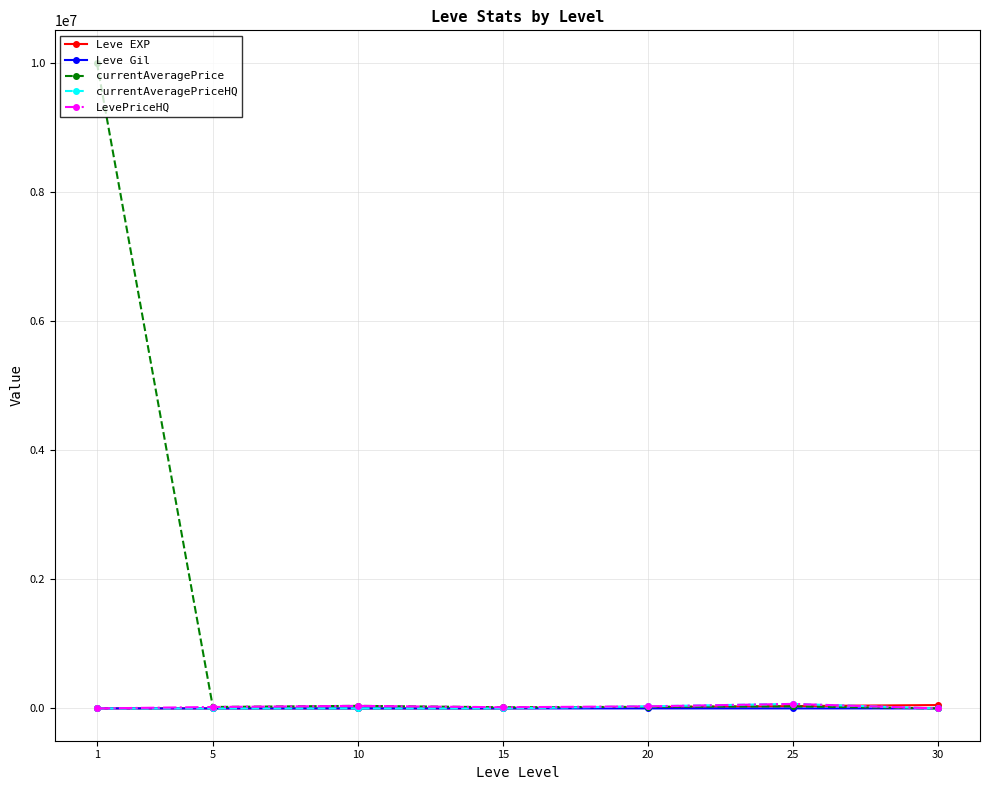

Which series has the largest total across all categories?

currentAveragePrice